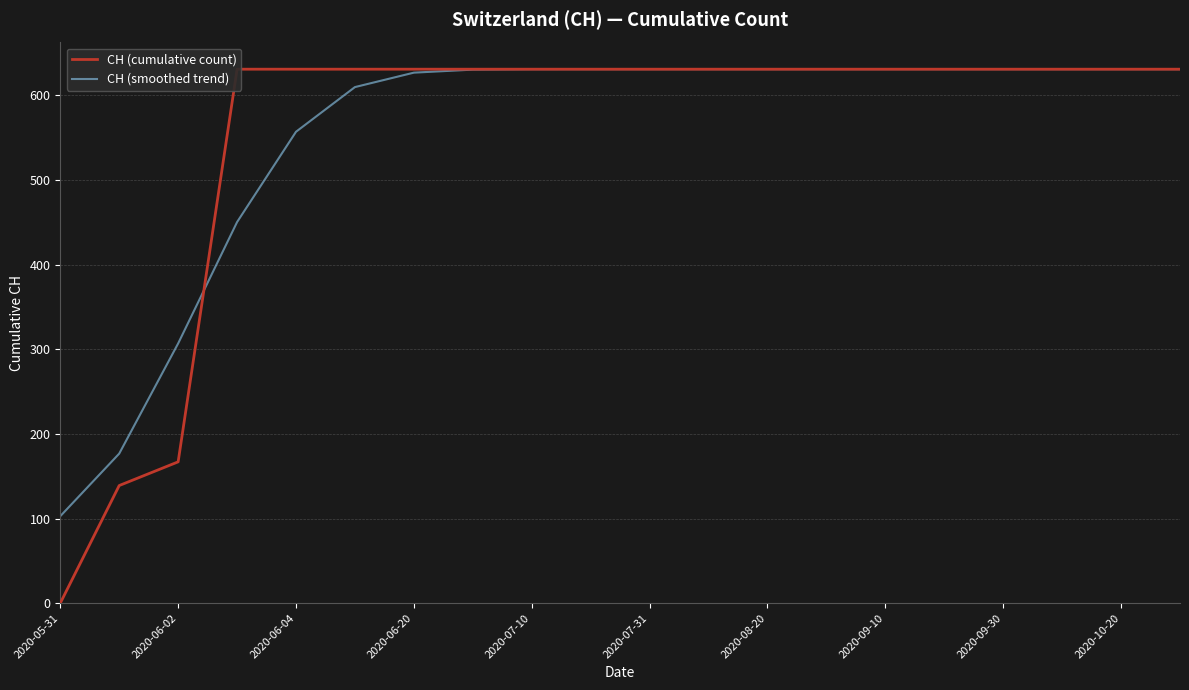

Where is CH (smoothed trend) nearest to the value 366?

2020-06-02